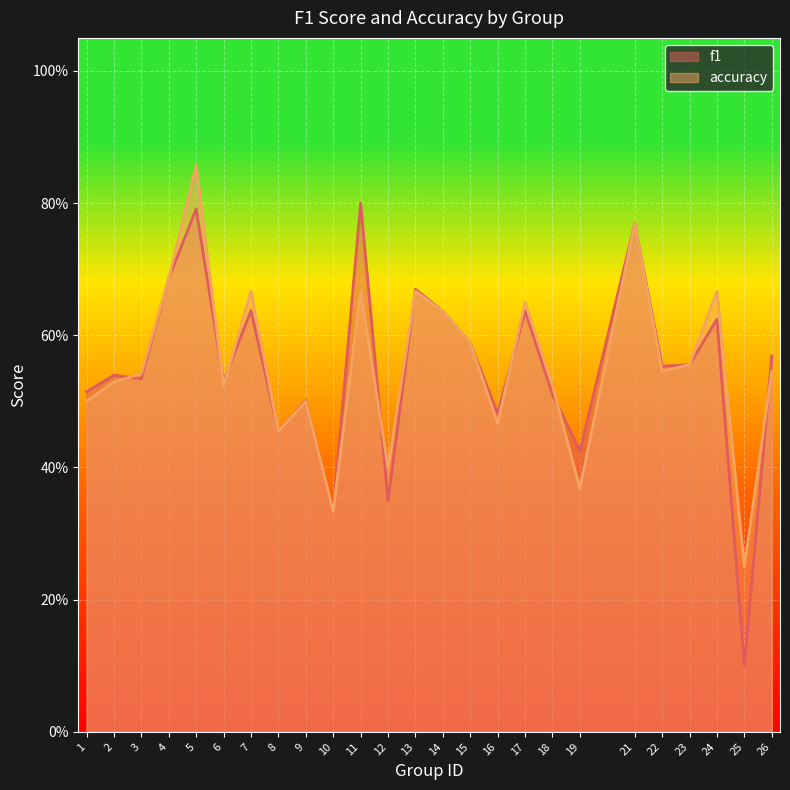

Which series changed the most between 6 and 19?

accuracy